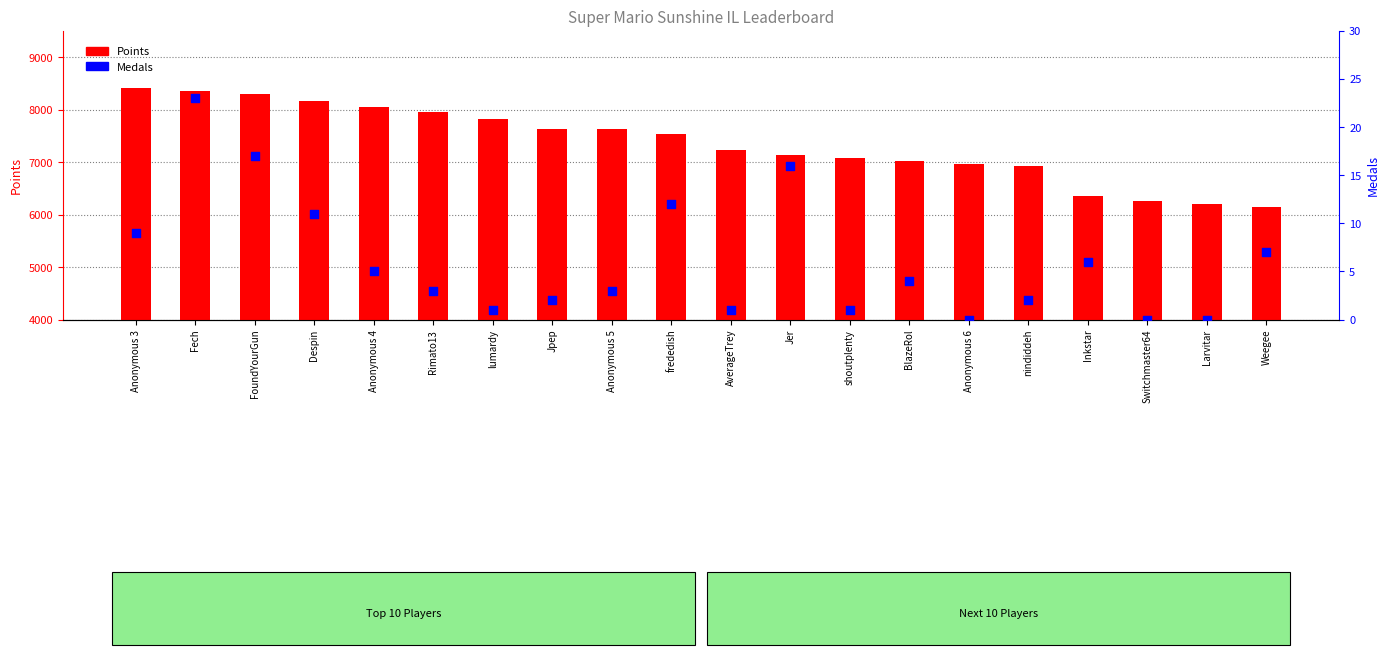

Which series has the largest total across all categories?

Points